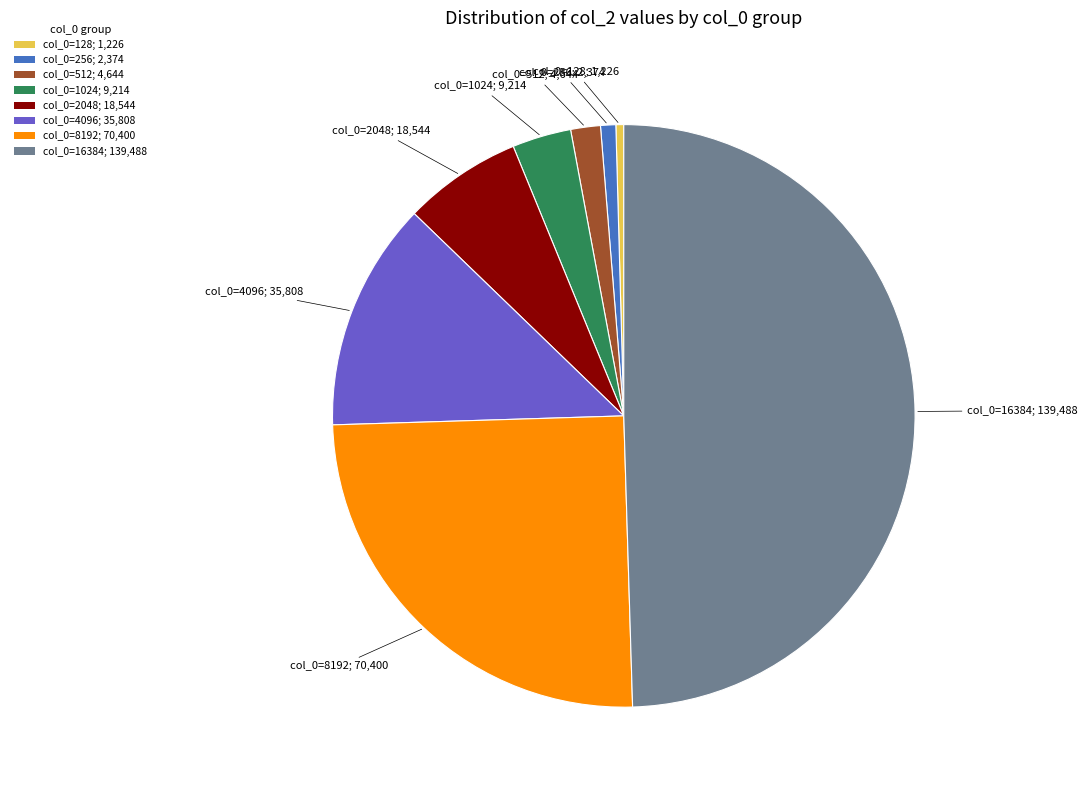

Is col_0=128; 1,226 the majority of the pie?

No